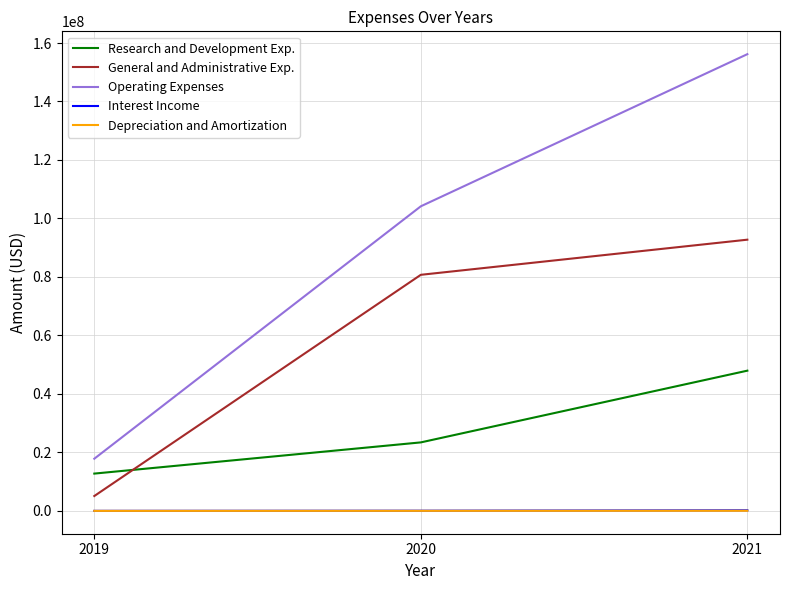

How many distinct data groups are displayed?

5